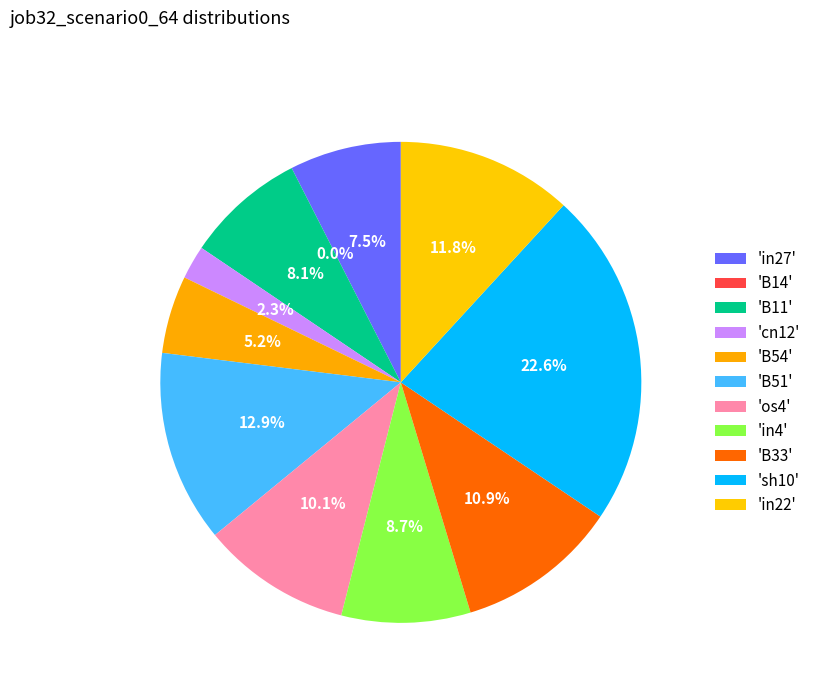

Rank the categories by value from lowest to highest.

B14, cn12, B54, in27, B11, in4, os4, B33, in22, B51, sh10